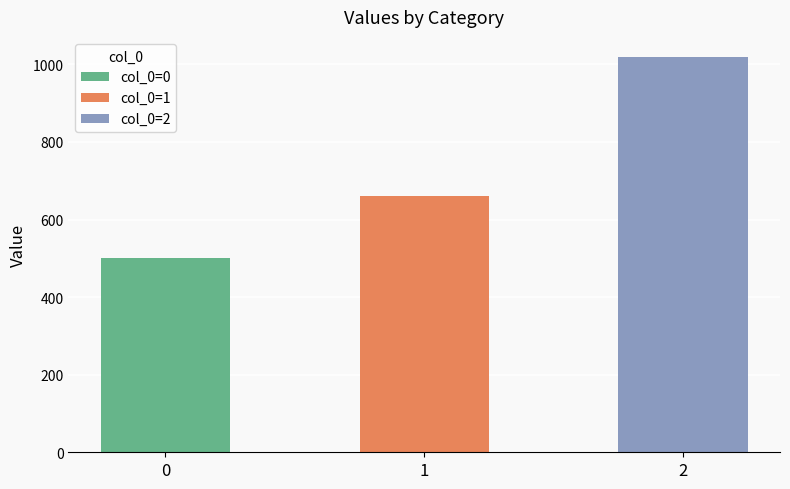

The value of col_0=0 at 1 is 0. True or false?

True